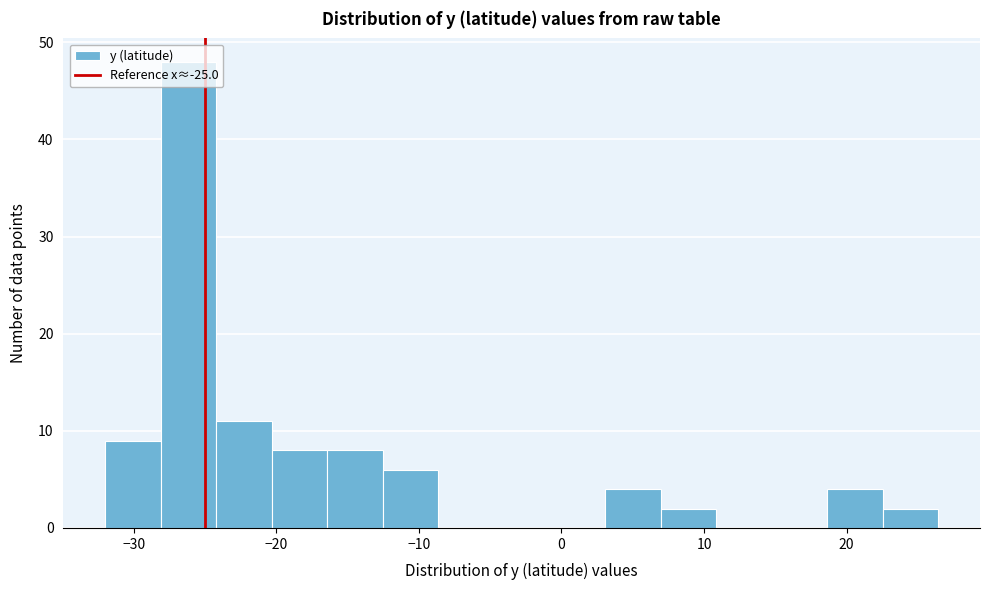

Read against the x-axis, roughly where is the centre of the tallest bar?

-26